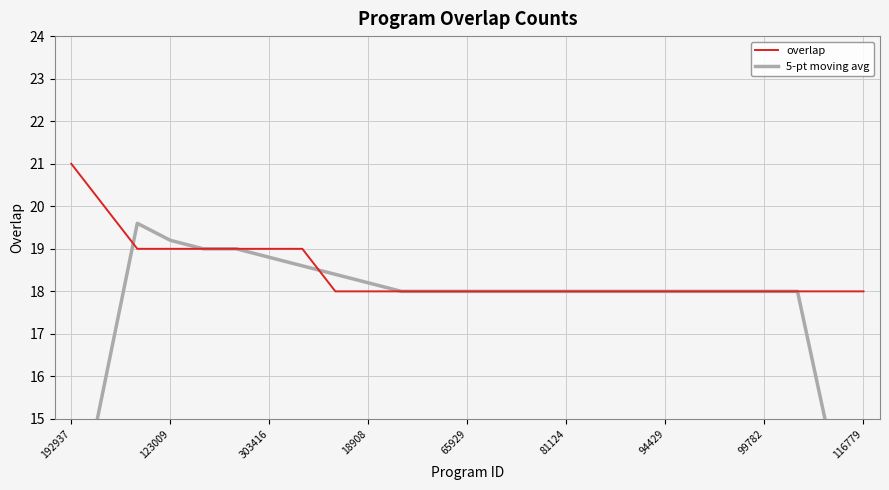

What is the maximum value for overlap?

21